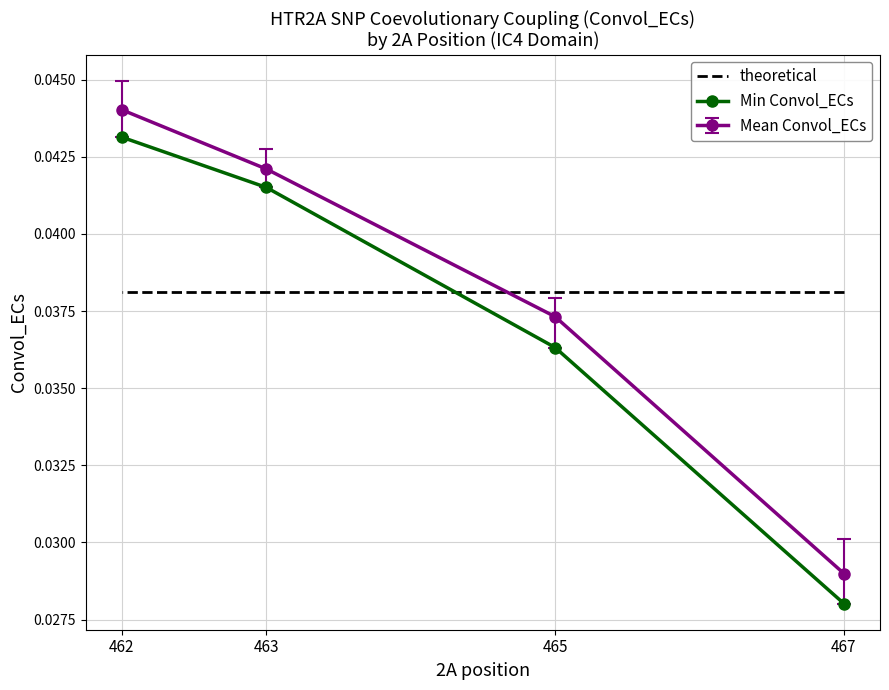

The value of theoretical at 465 is 0.0. True or false?

True